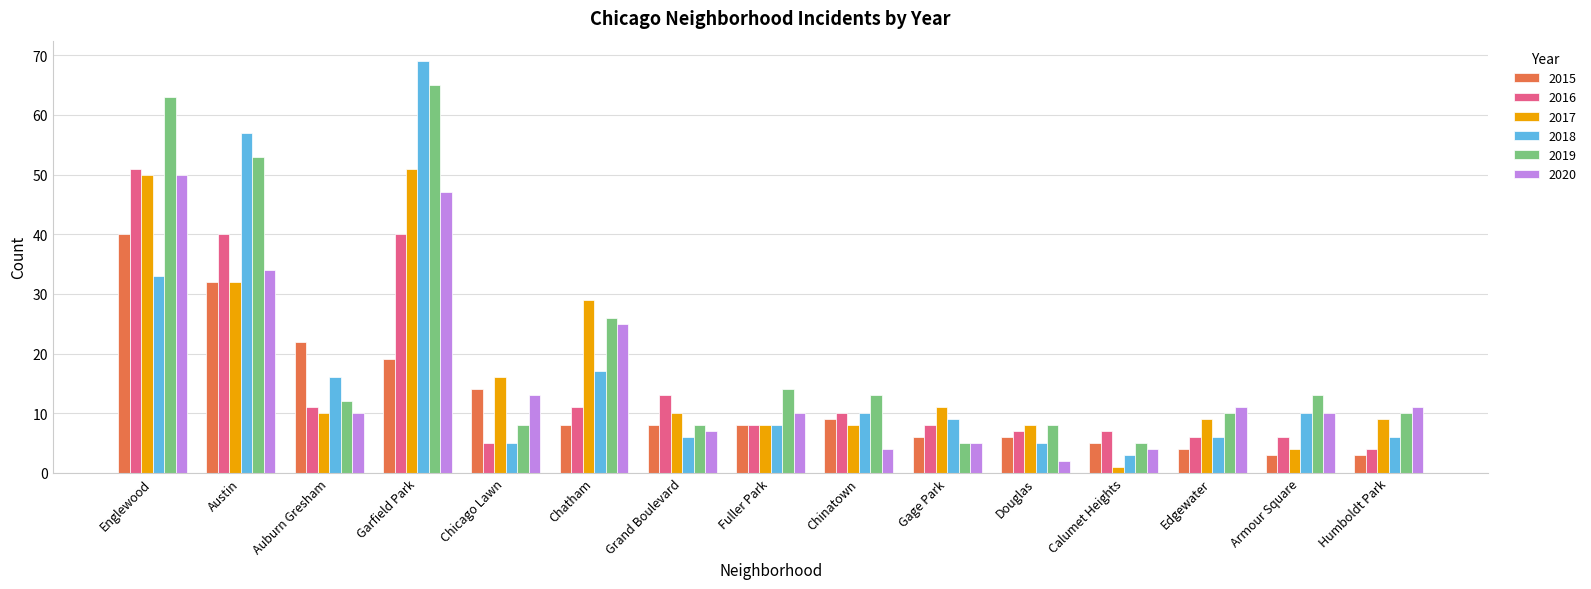

Is it true that 2016 equals 6 at Armour Square?

True